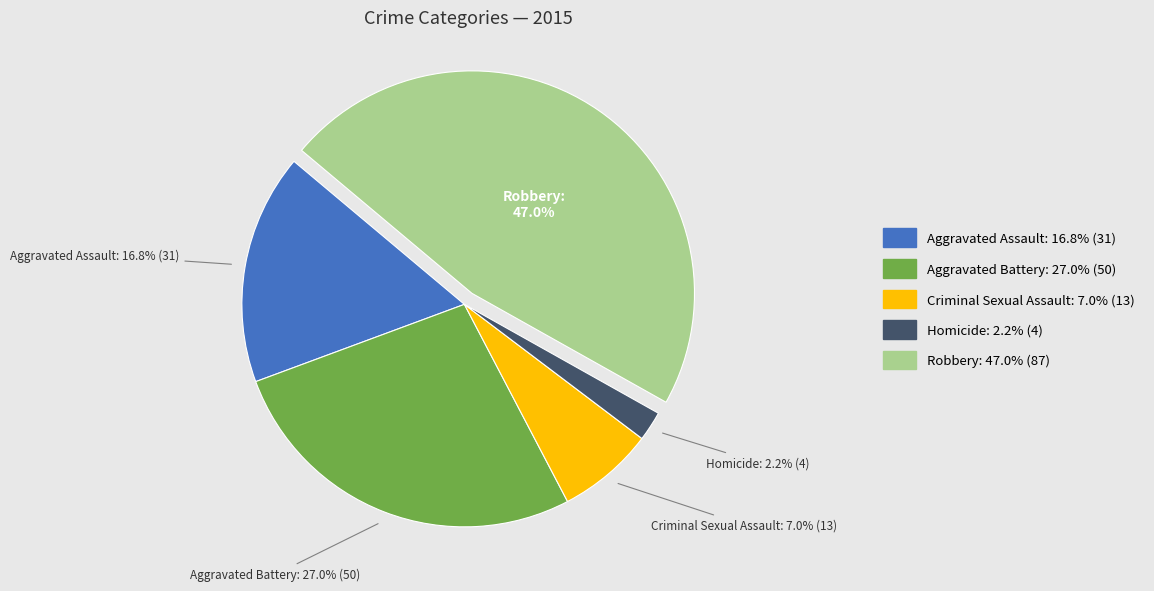

How many segments does this pie chart have?

5